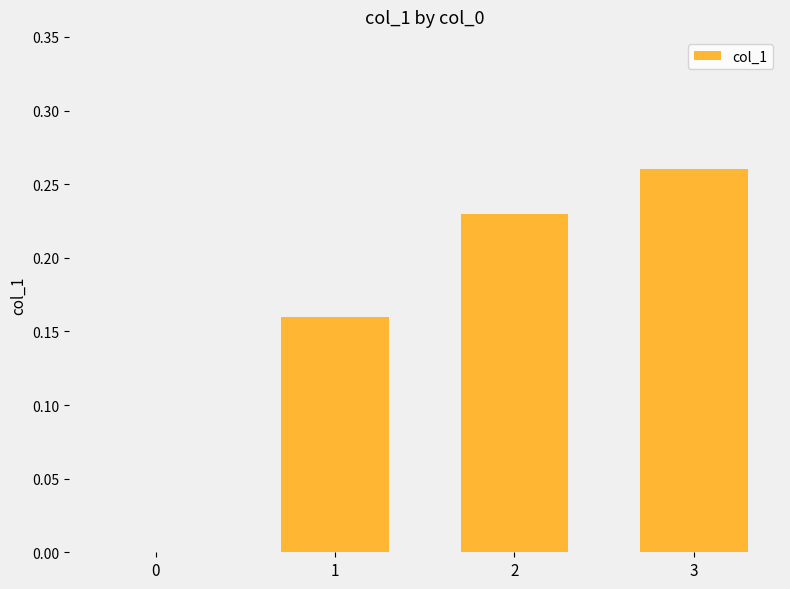

What is the change in value from 1 to 3?

+0.1